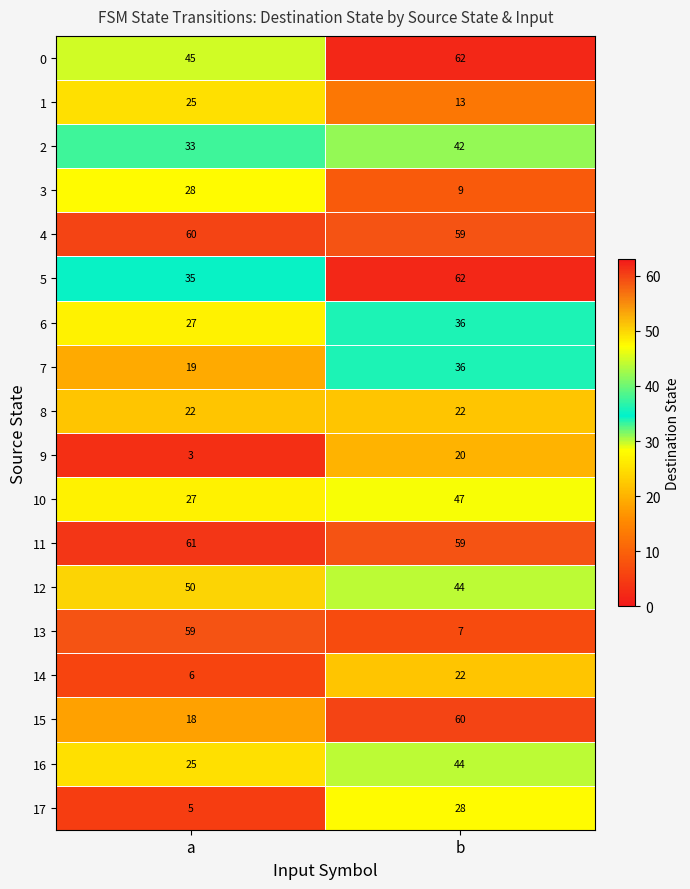

The value of 13 at a is 25. True or false?

False